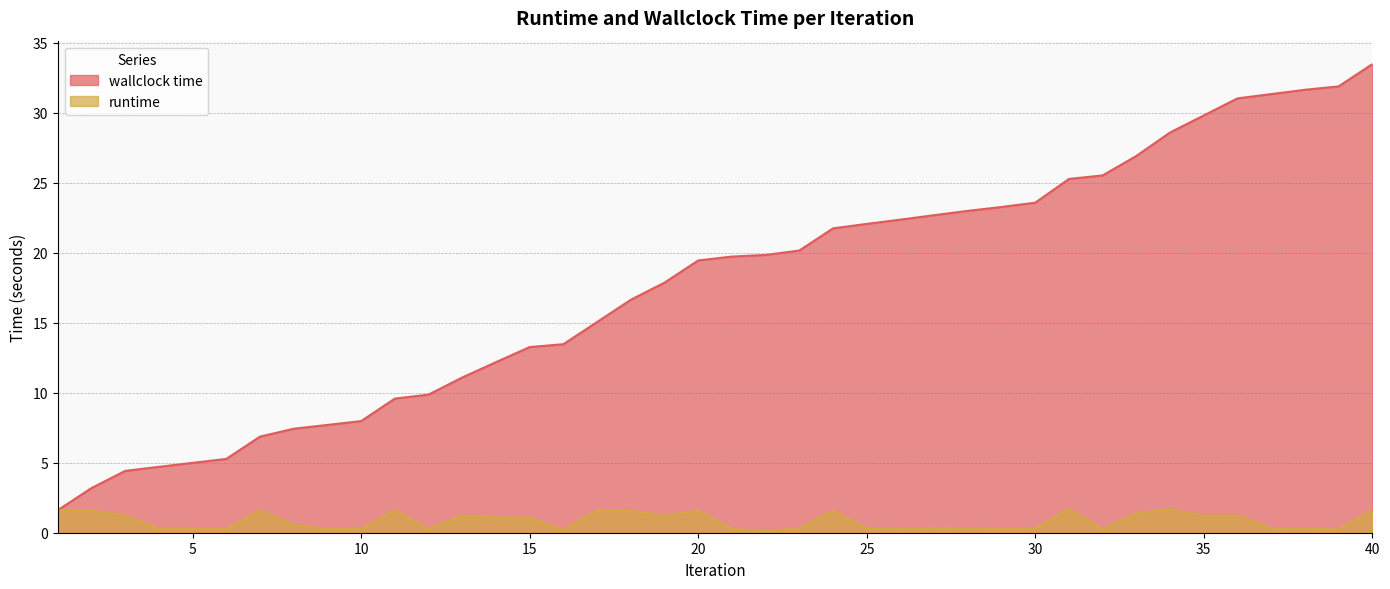

What is the difference between the maximum and minimum values in the wallclock time series?

31.9